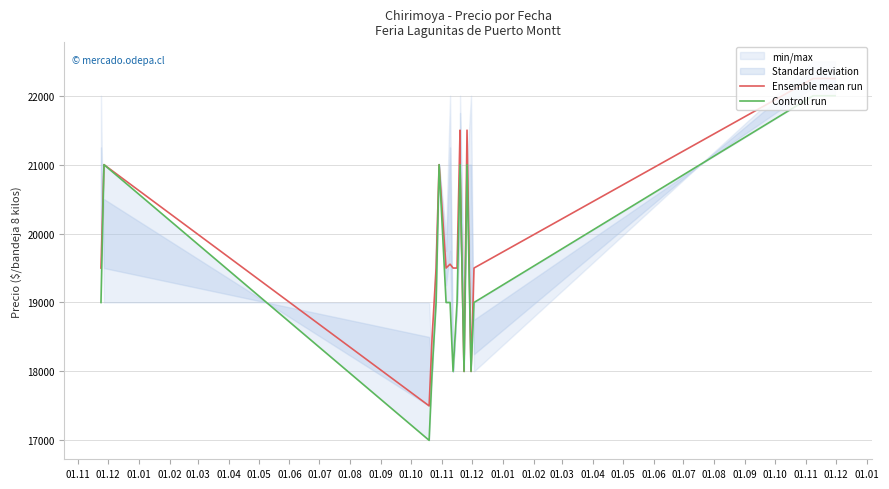

Is it true that Controll run equals 3767 at 01.11?

False